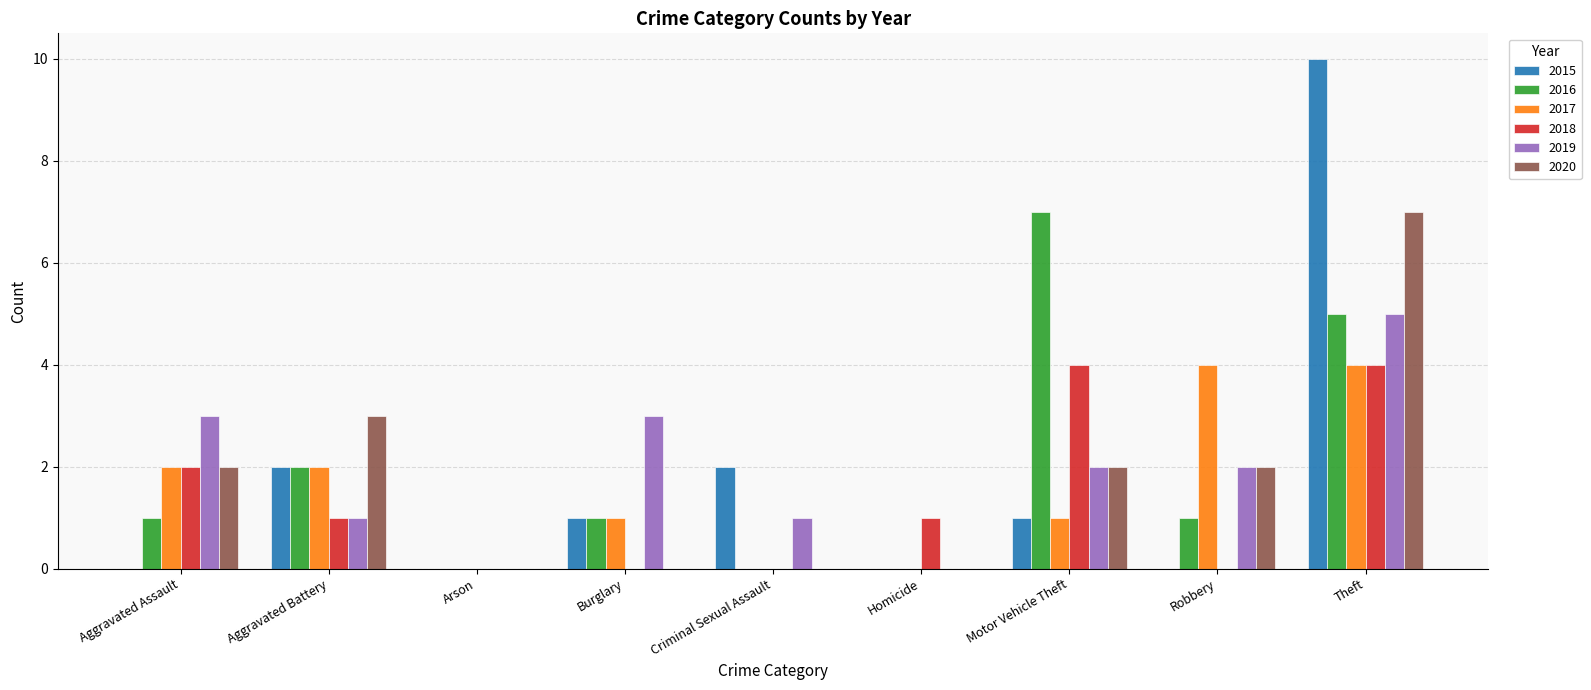

Is the value of 2017 at Aggravated Battery greater than the value of 2016 at Motor Vehicle Theft?

No